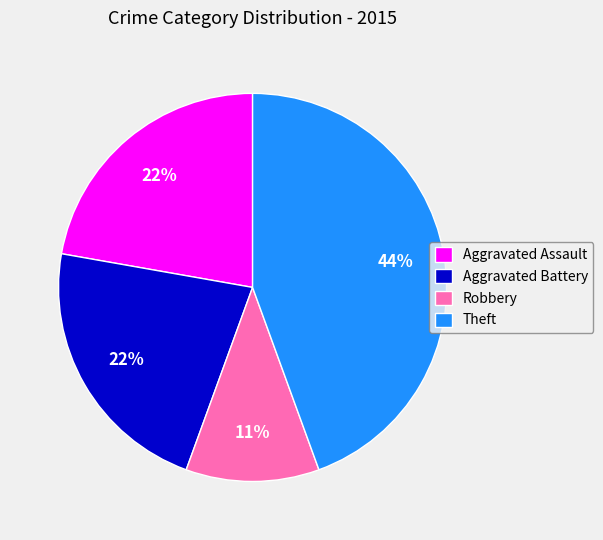

Which has a higher value, Aggravated Battery or Theft?

Theft